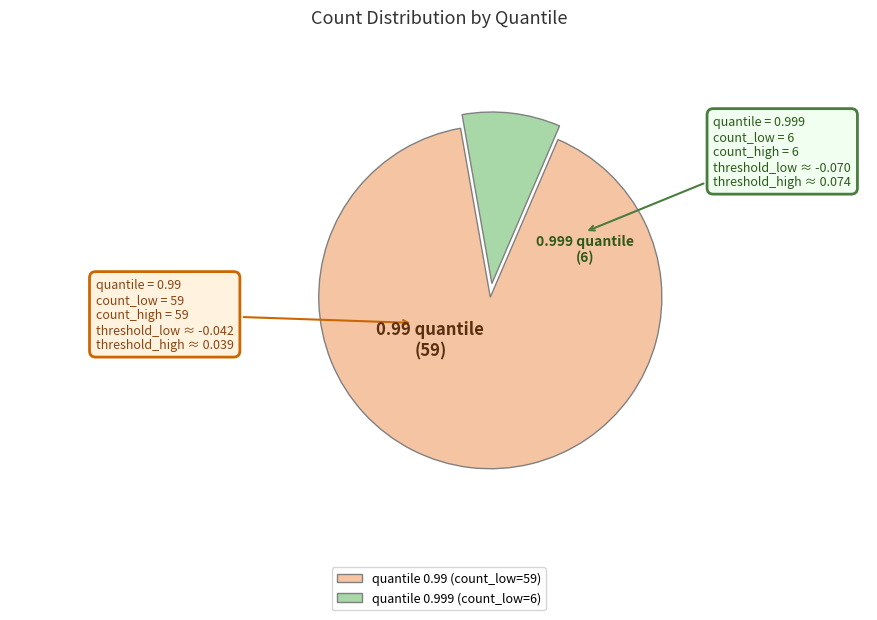

Count the number of slices in the pie.

2